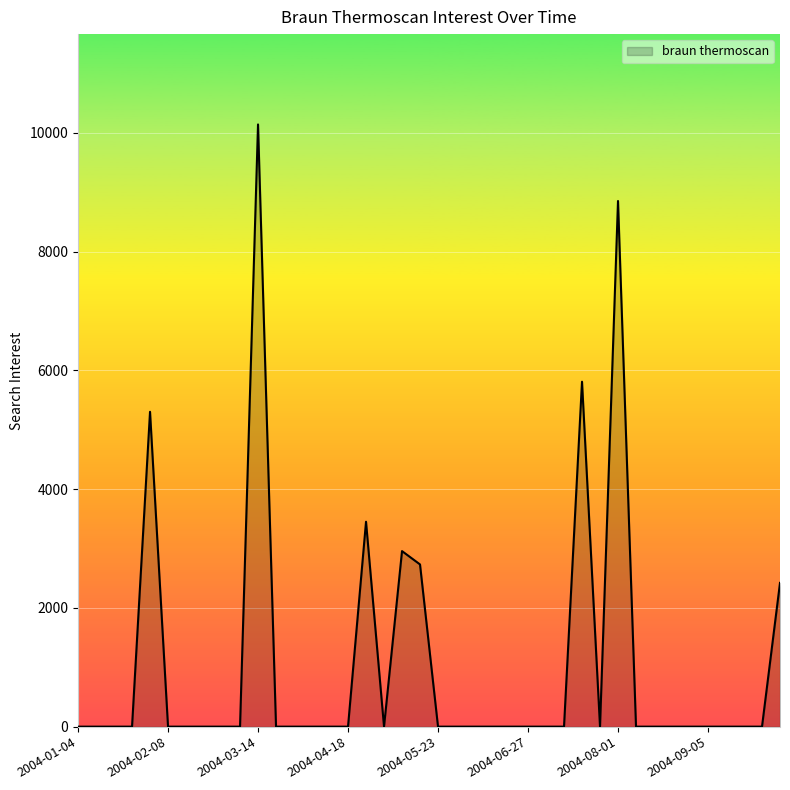

What is the sum of all values?

41665.8